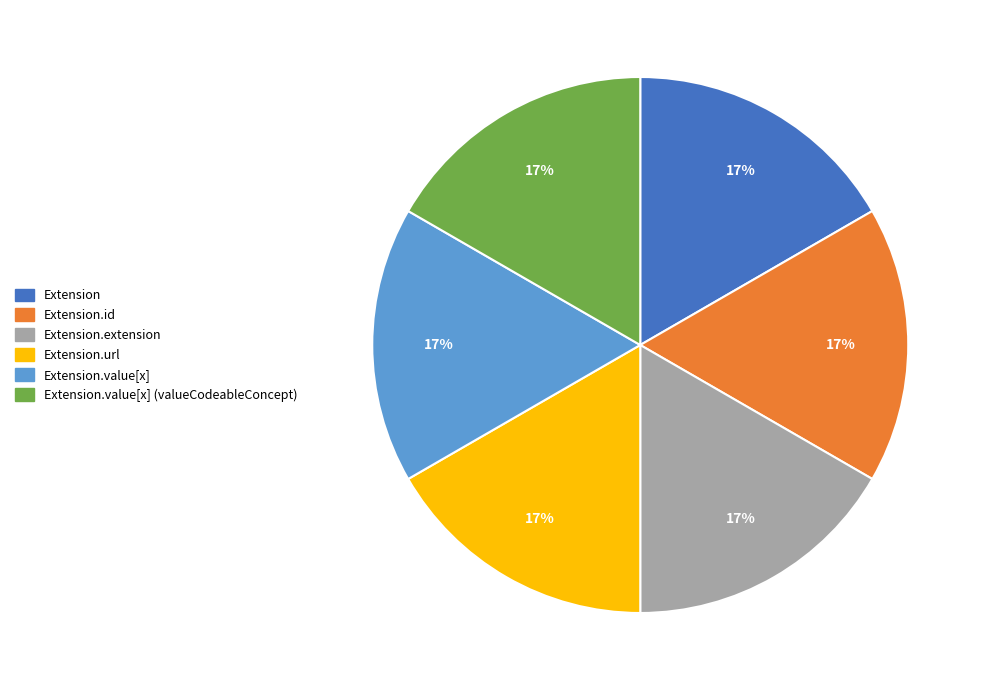

Is there any slice that represents more than half of the pie?

No